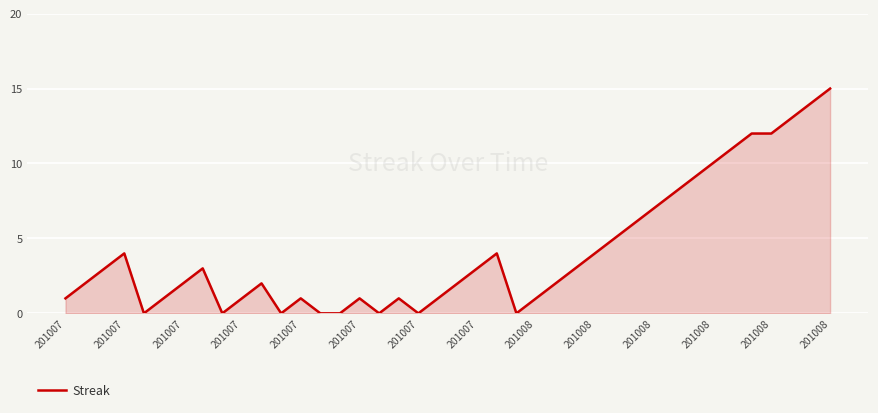

What is the difference between the maximum and minimum values?

15